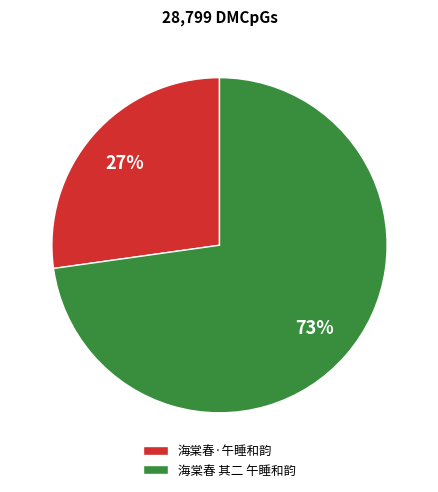

Between 海棠春·午睡和韵 and 海棠春 其二 午睡和韵, which is larger?

海棠春 其二 午睡和韵